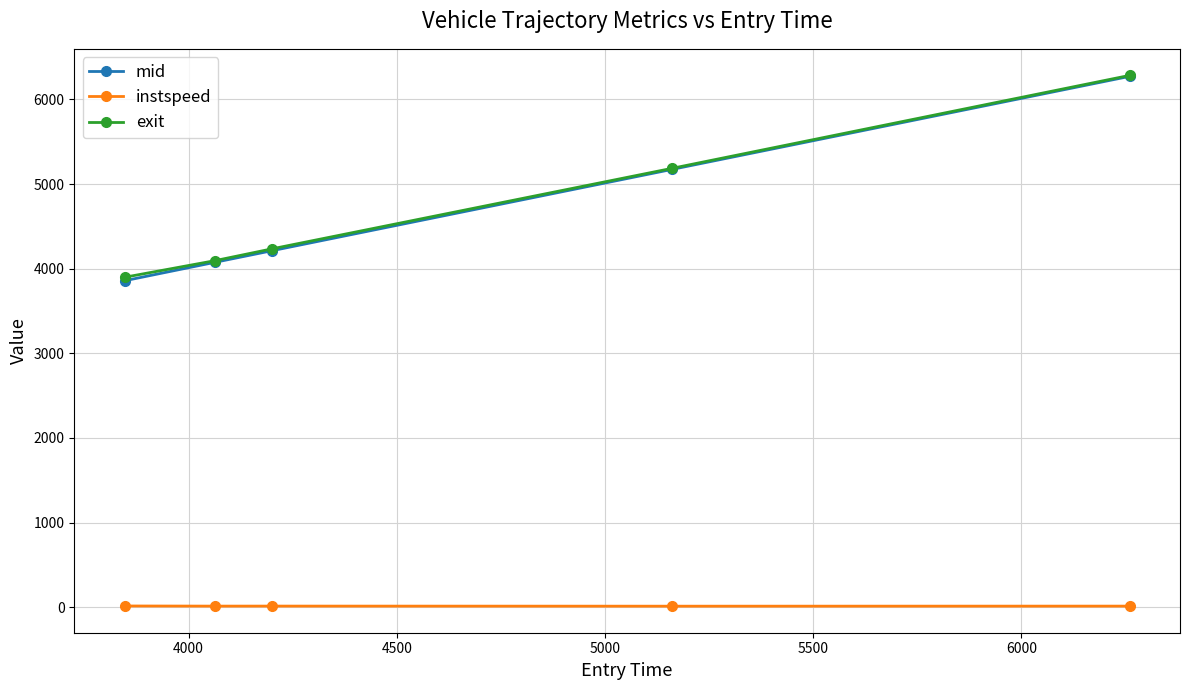

Which series has the widest spread of values?

mid